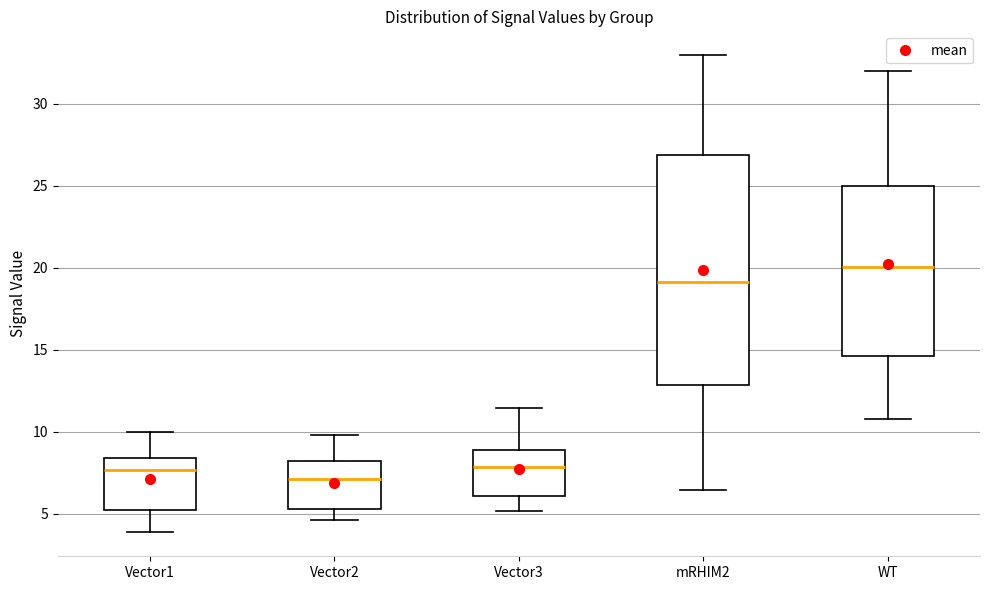

Reading left to right, transcribe this box plot: for each box, give where its median line is, the range the box spans, and where its two whiskers end, as read against the y-axis. The values are not printed on the chart, so give them approximately, as read against the axis.

Vector1: median 7.5, box 5.0 to 8.5, whiskers 4.0 to 10.0
Vector2: median 7.0, box 5.5 to 8.0, whiskers 4.5 to 10.0
Vector3: median 8.0, box 6.0 to 9.0, whiskers 5.0 to 11.5
mRHIM2: median 19.0, box 13.0 to 27.0, whiskers 6.5 to 33.0
WT: median 20.0, box 14.5 to 25.0, whiskers 11.0 to 32.0